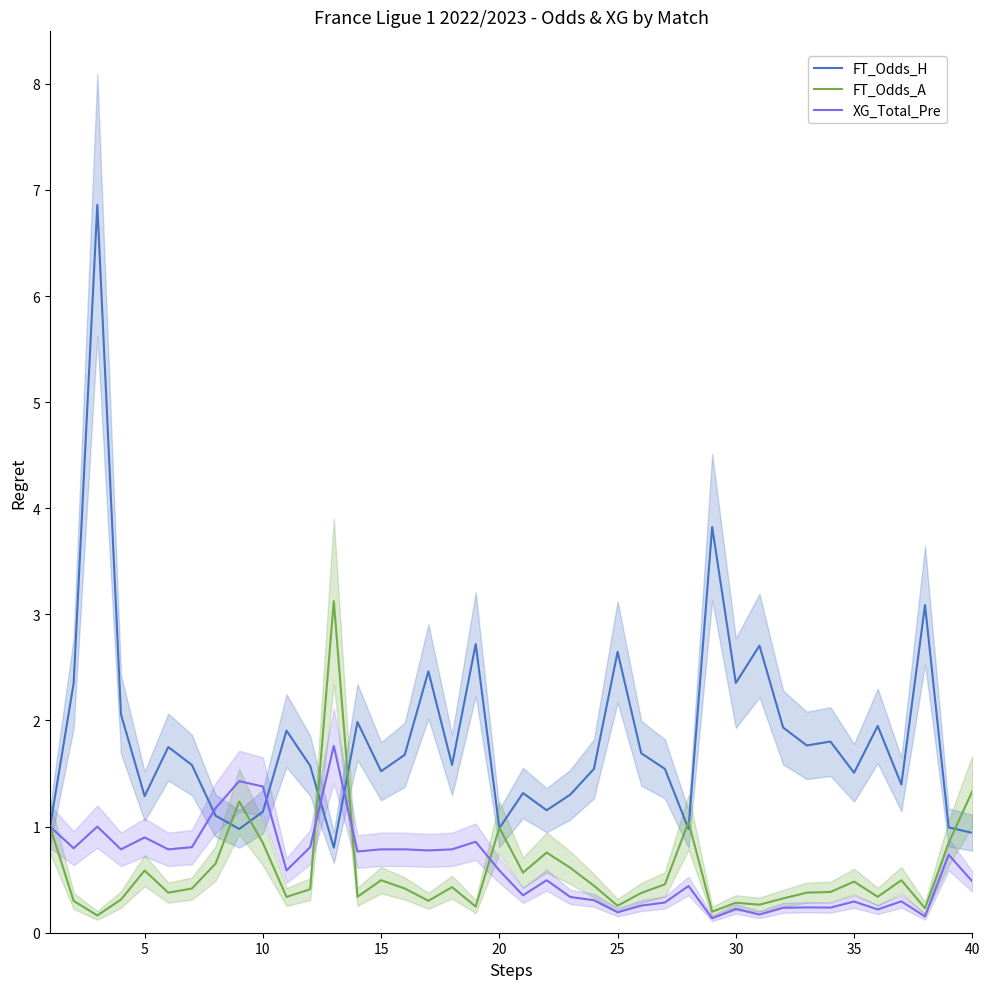

The value of FT_Odds_A at 10 is 1.3. True or false?

False